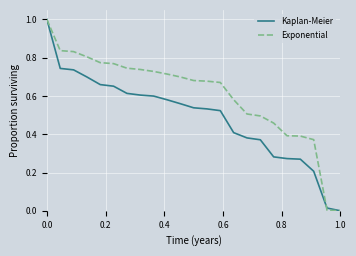

Which series has the largest total across all categories?

Exponential